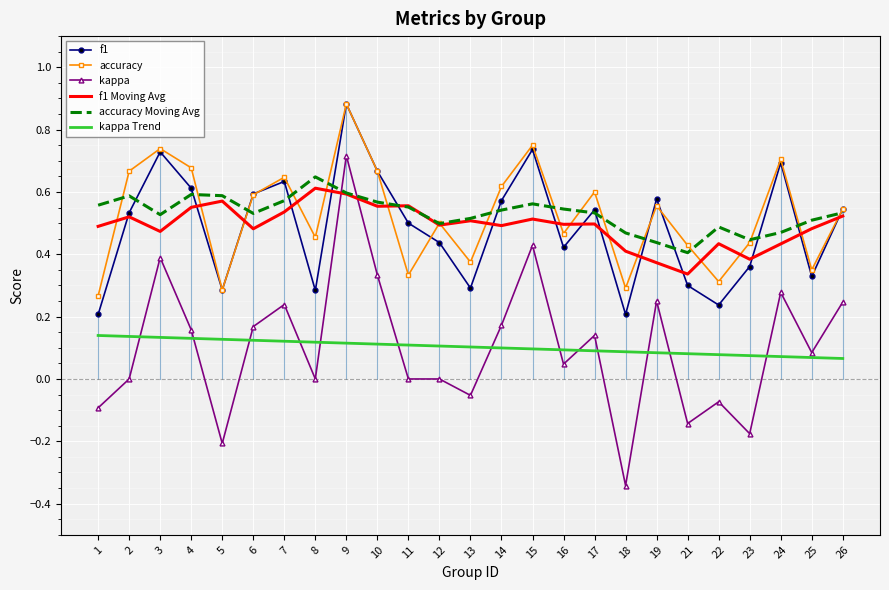

Is it true that kappa Trend equals 0.1 at 17?

True